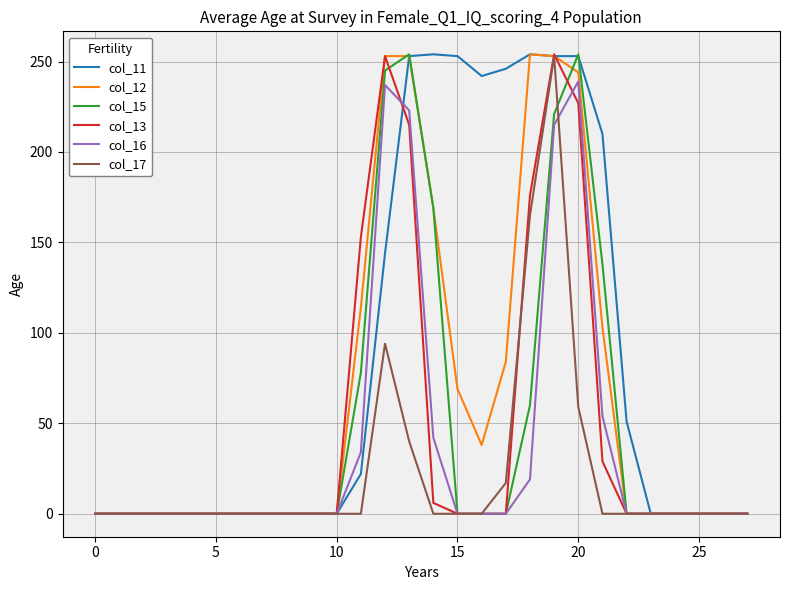

Does the chart display data point markers on the line(s)?

No